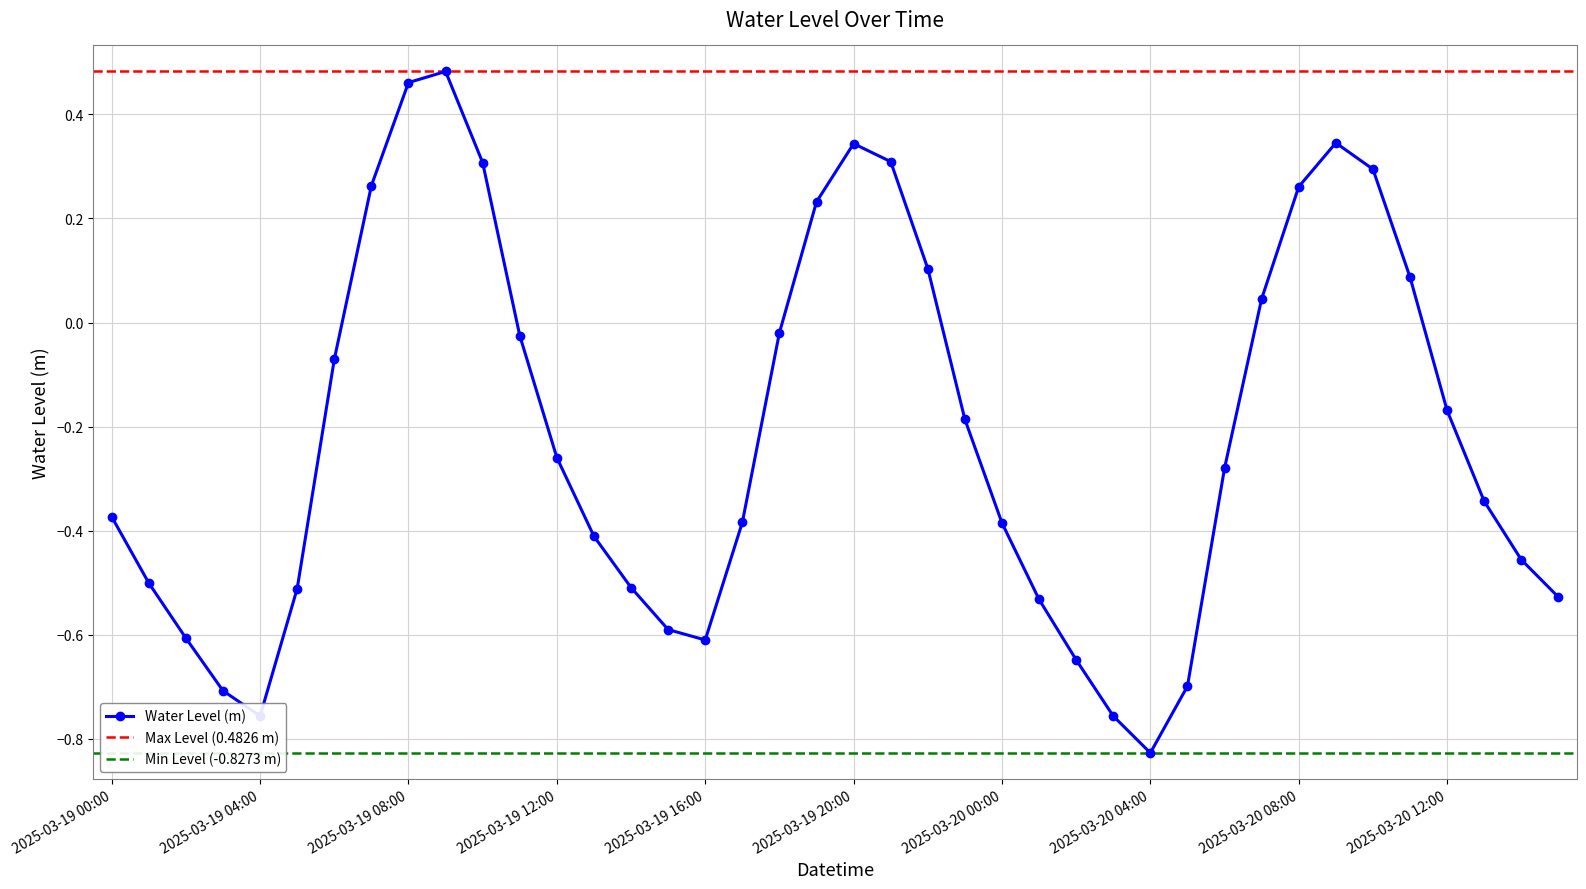

What is the greatest value displayed?

0.5